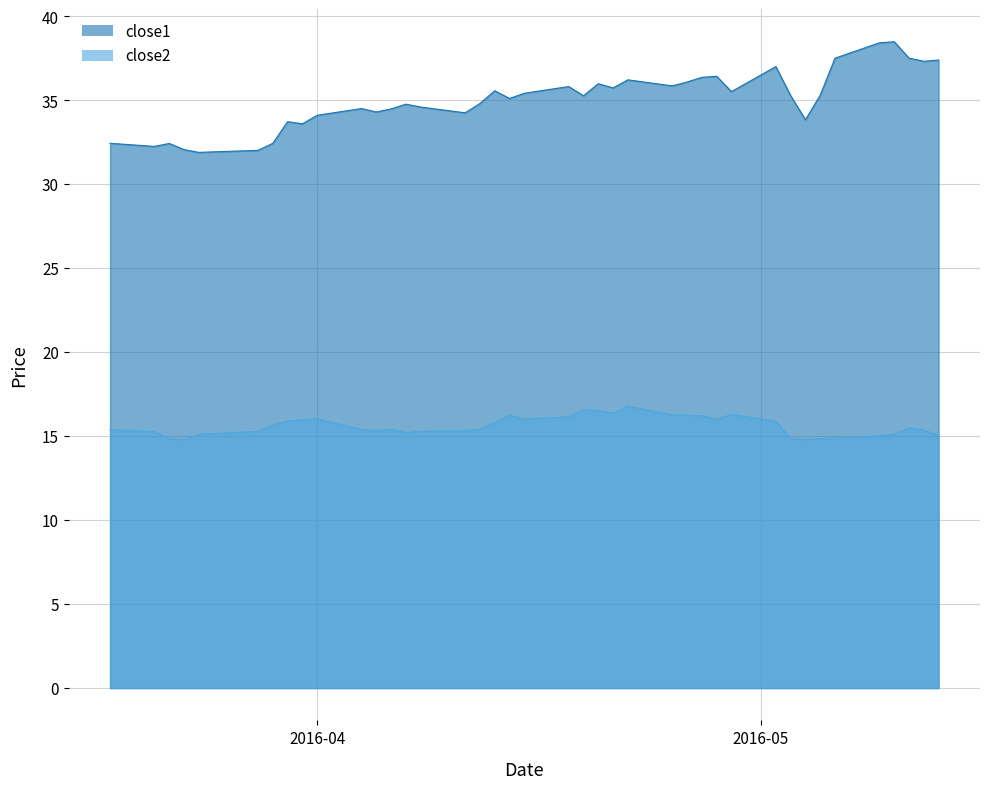

At 2016-04-19, list the series in order from smallest to largest.

close2, close1